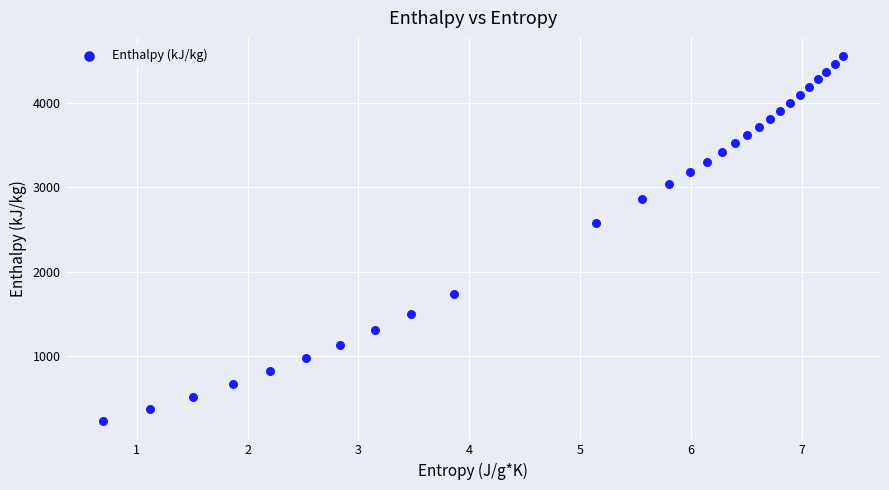

What Y value in the scatter plot is closest to 2393?

2578.6